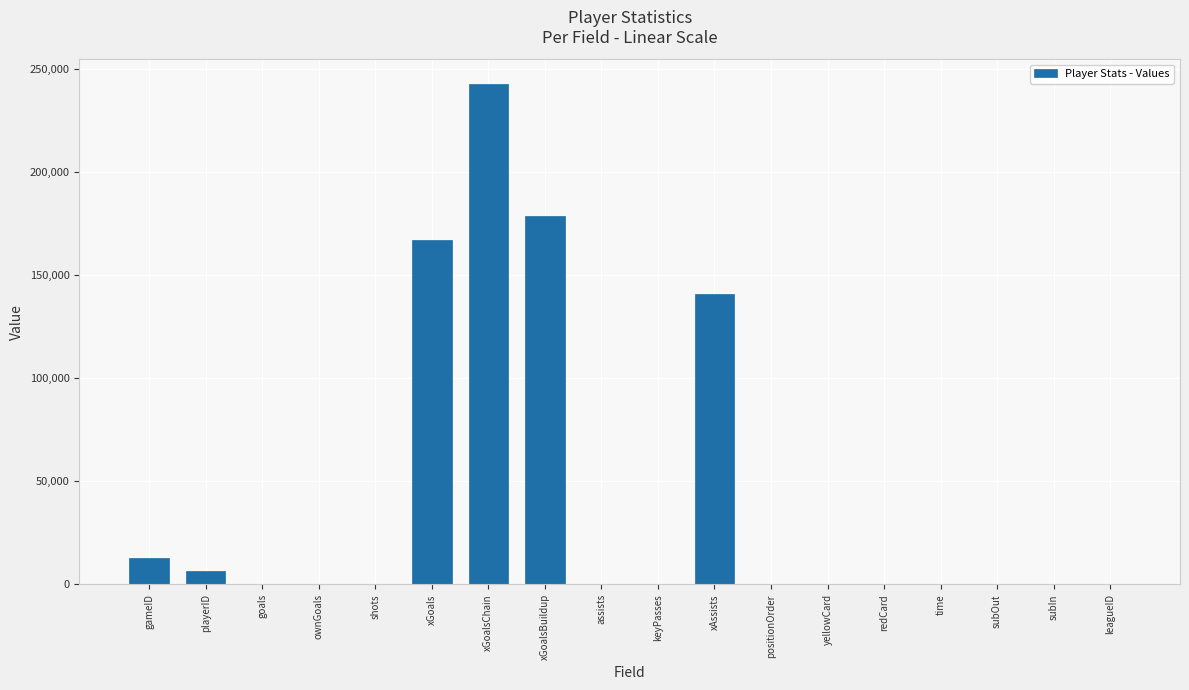

What is the sum of all values?

748080